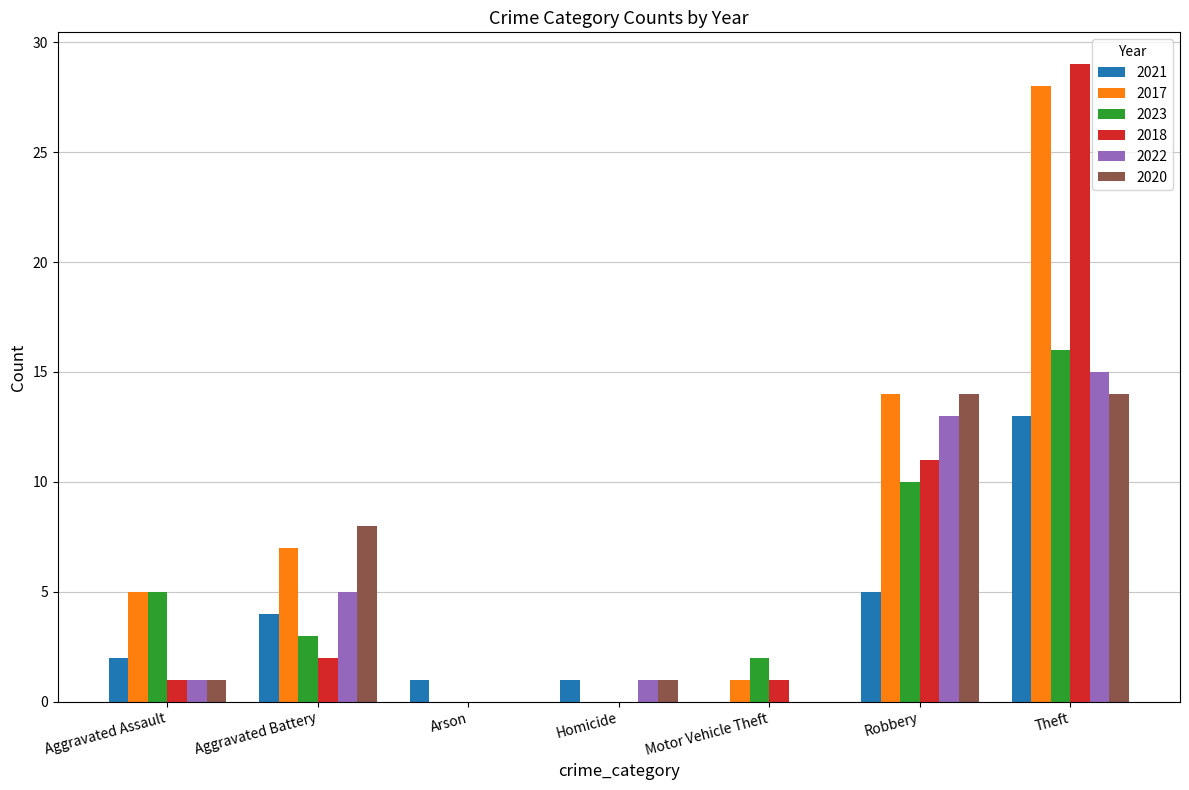

The value of 2017 at Robbery is 14. True or false?

True